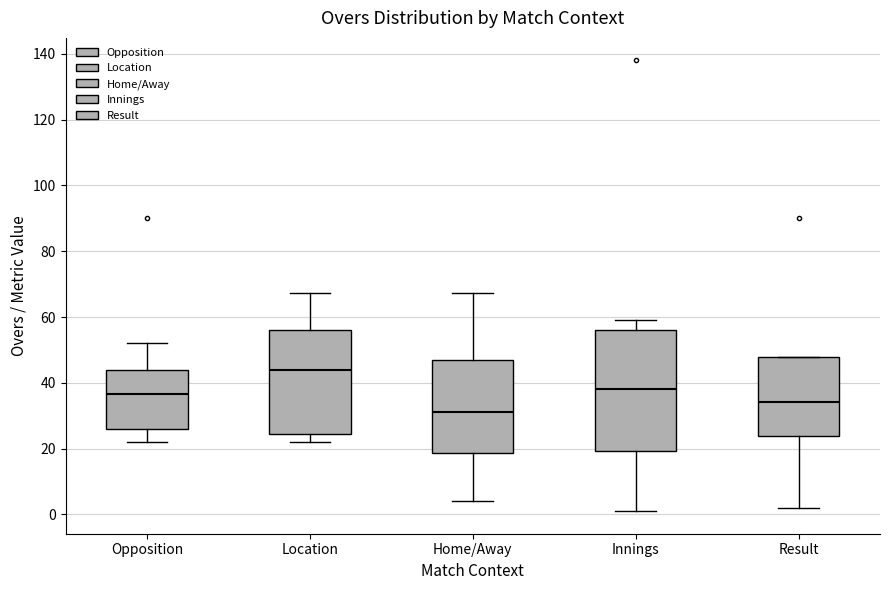

Which box's median line is the highest?

Location